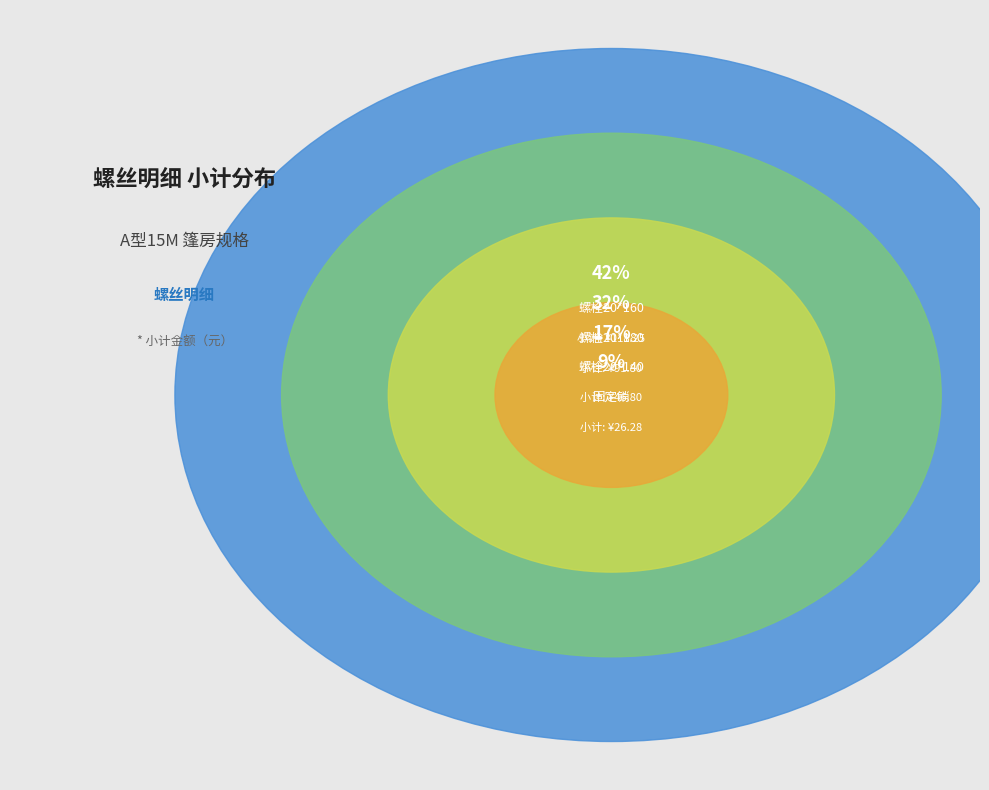

Combined, what portion of the pie is 螺栓20*140 and 螺栓20*180?

49.0%